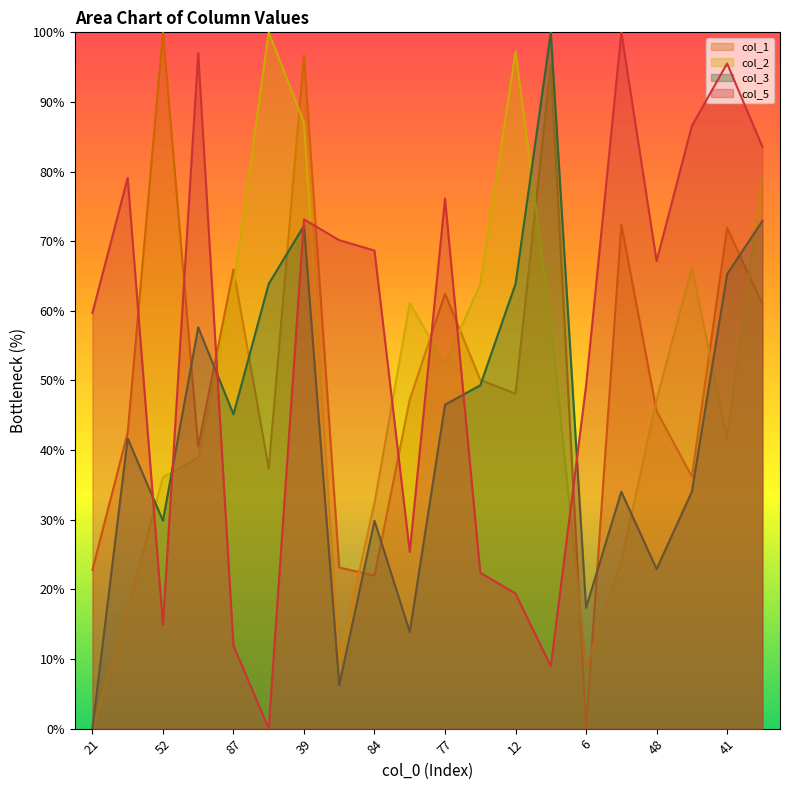

What is the maximum value shown in the chart?

100.0